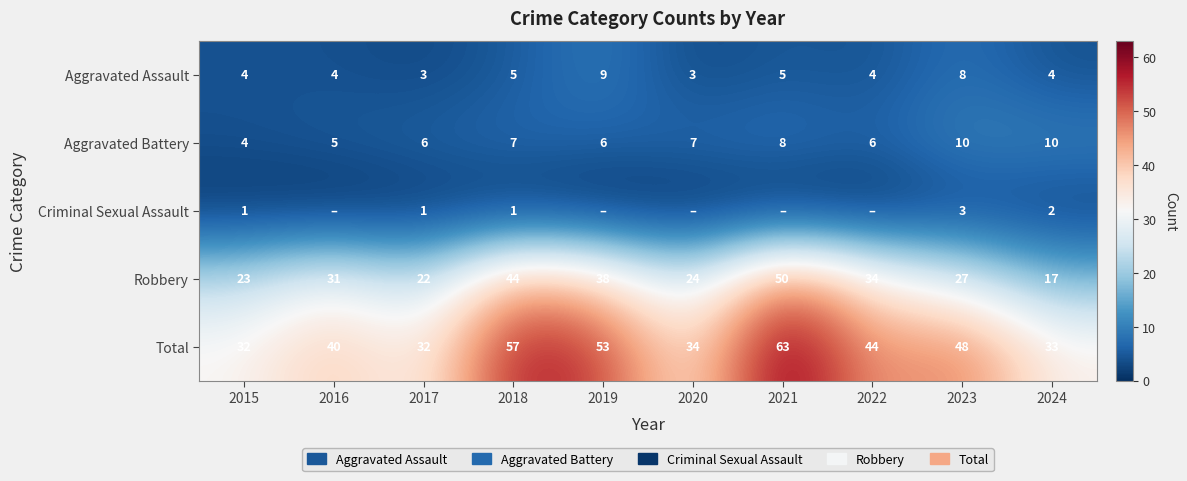

What is the highest value of the Total series?

63